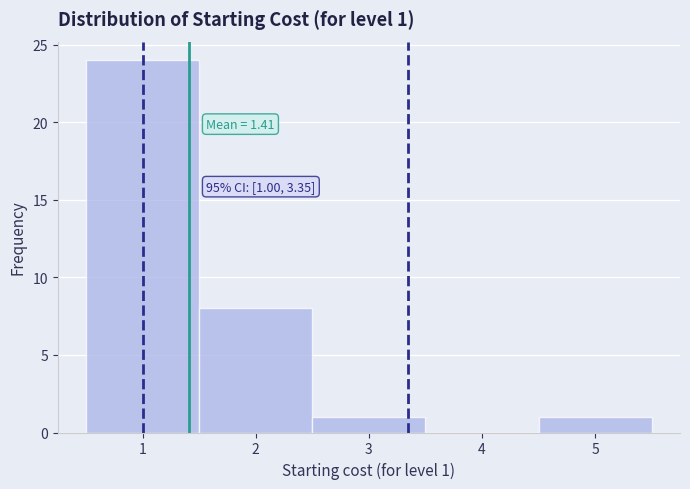

Over which range of the x-axis is the bar tallest?

0.5 to 1.5